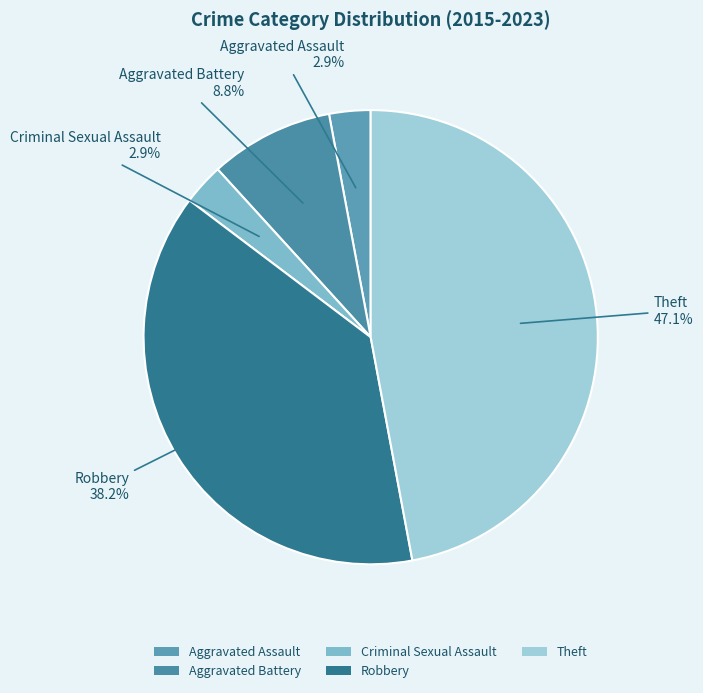

What percentage is the Robbery slice, to the nearest percent?

38%